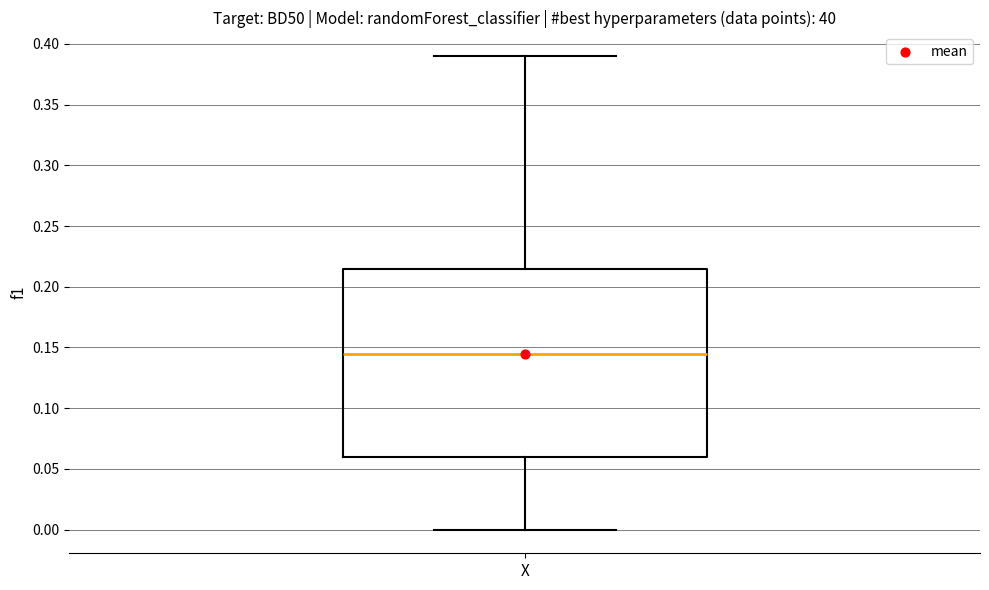

Where does the lower whisker of the box for X end on the y-axis? The values are not printed on the chart, so give them approximately, as read against the axis.

0.000